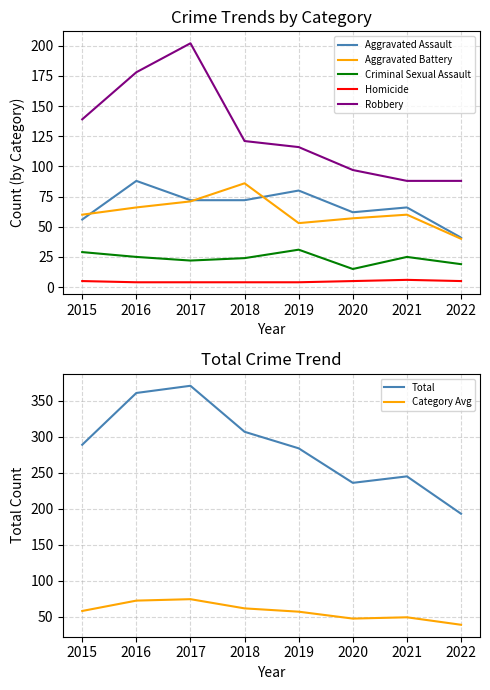

True or false: Robbery and Criminal Sexual Assault intersect in this chart.

False